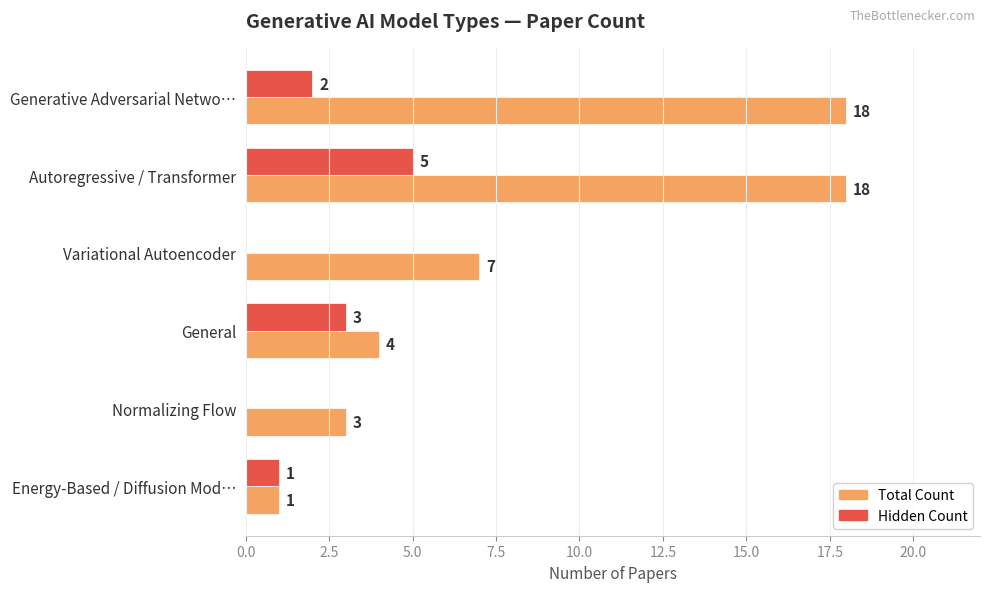

The Hidden Count series shows 0 at Variational Autoencoder. True or false?

True